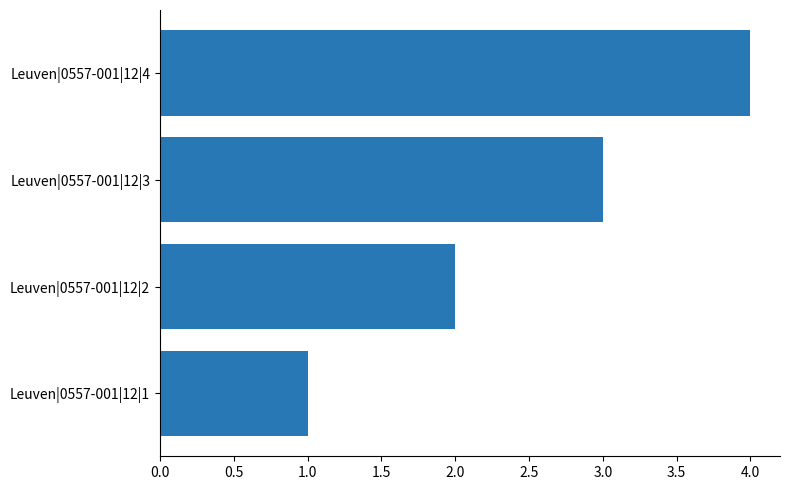

Is it true that the value at Leuven|0557-001|12|2 is 2?

True